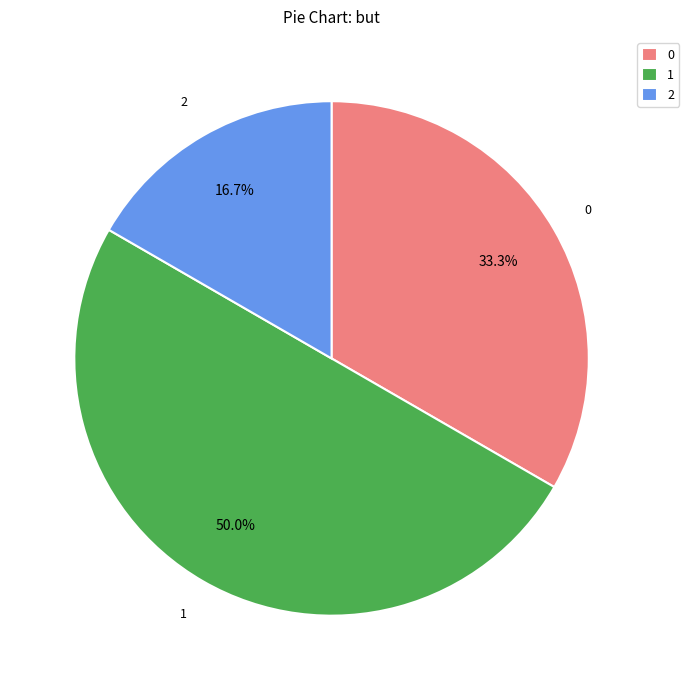

To the nearest percent, what is the difference between the 2 and 0 slice percentages?

17%